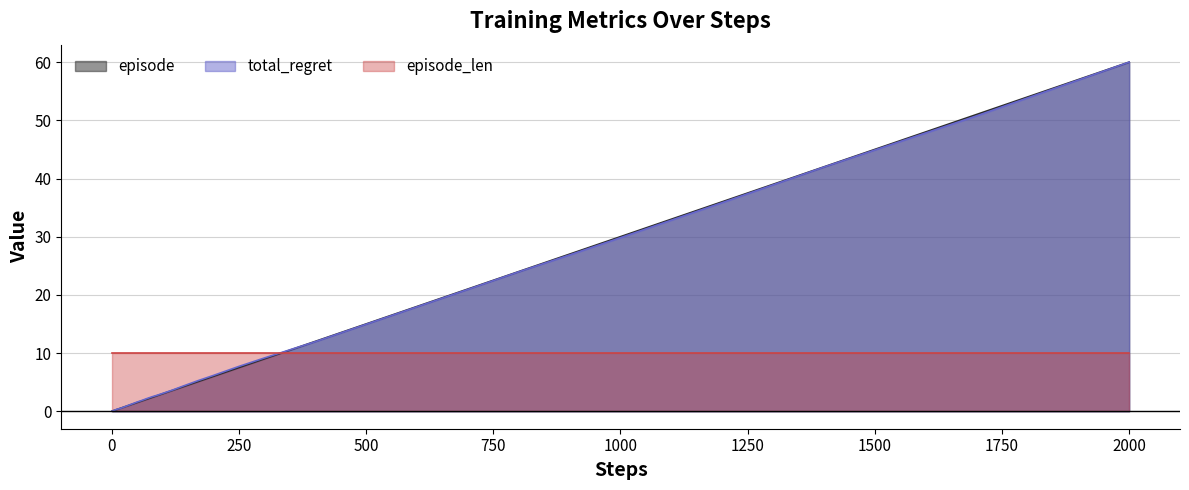

Does the chart have visible grid lines?

Yes